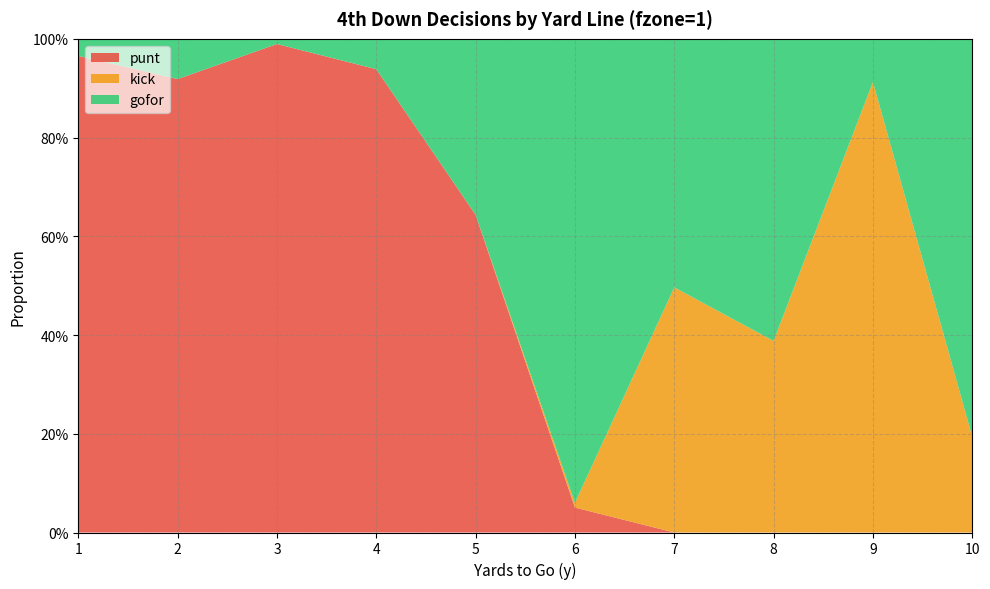

Reading left to right, list all the values displayed in this chart.

punt: 1.0	0.9	1.0	0.9	0.6	0.1	0.0	0.0	0.0	0.0
kick: 0.0	0.0	0.0	0.0	0.0	0.0	0.5	0.4	0.9	0.2
gofor: 0.0	0.1	0.0	0.1	0.4	0.9	0.5	0.6	0.1	0.8